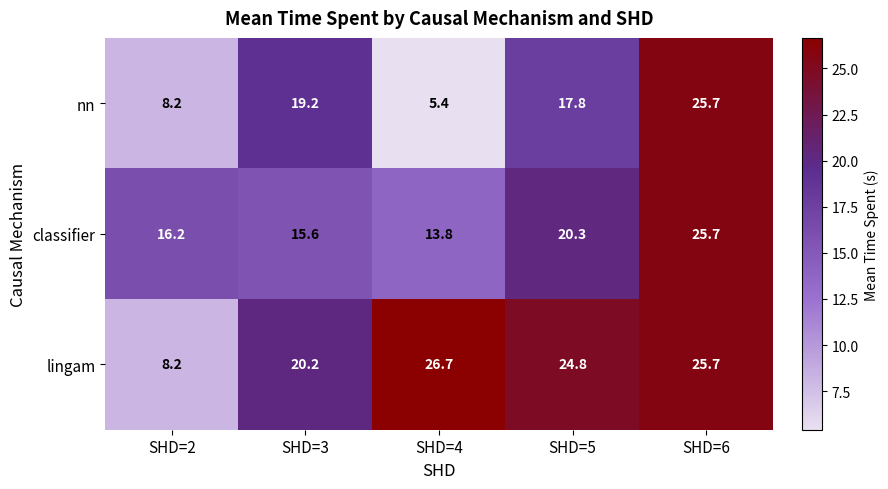

At which category is the sum across all series the highest?

SHD=6